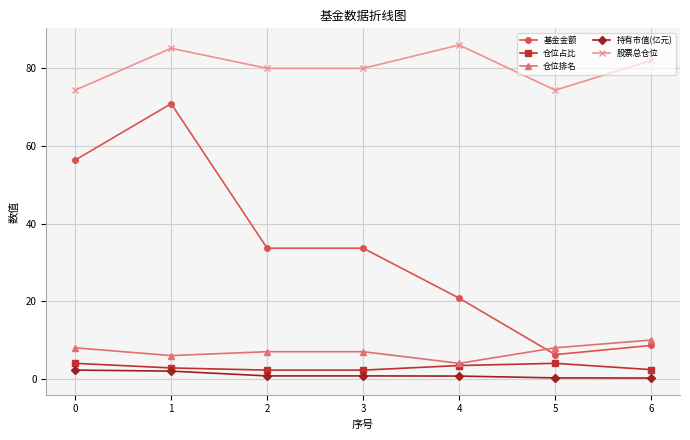

What is the approximate value of 股票总仓位 at 2?

80.0